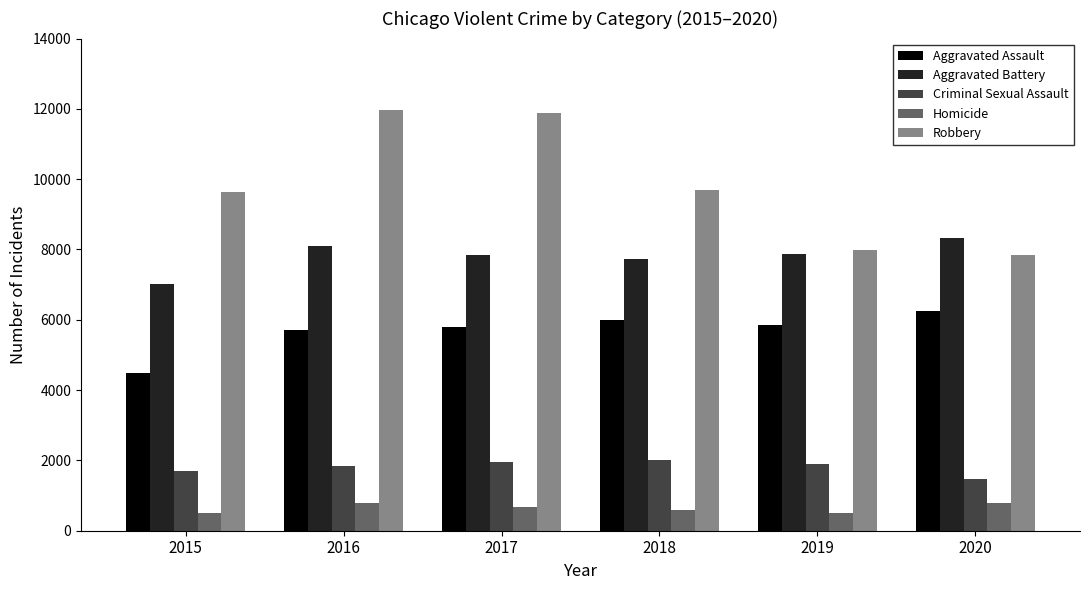

What is the smallest value displayed?

496